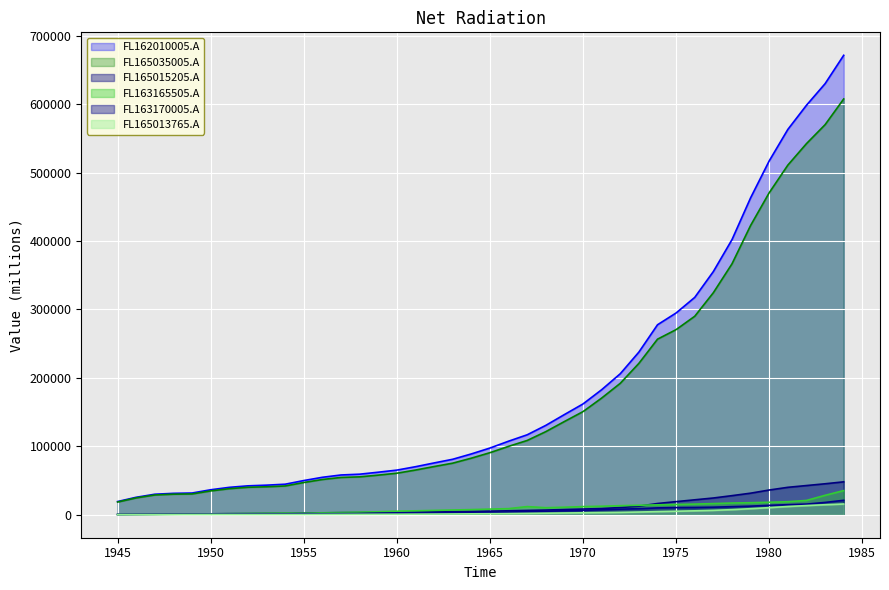

What is the average value of the FL165035005.A series?

171825